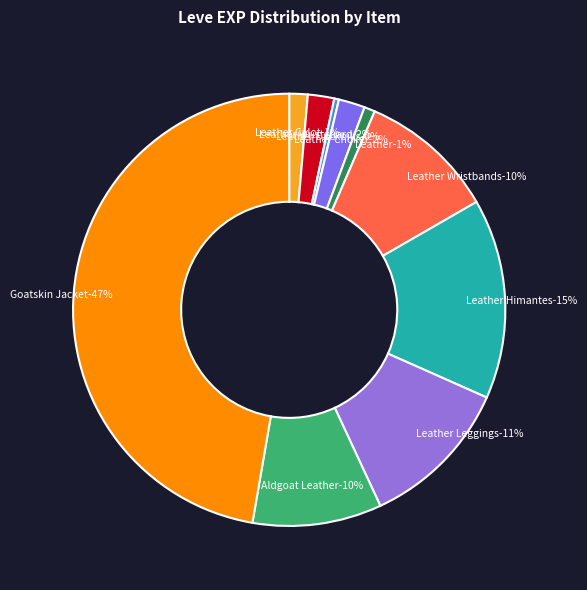

Rank the categories by value from highest to lowest.

Goatskin Jacket, Leather Himantes, Leather Leggings, Leather Wristbands, Aldgoat Leather, Leather Wristguards, Leather Choker, Leather Calot, Leather, Leather Duckbills